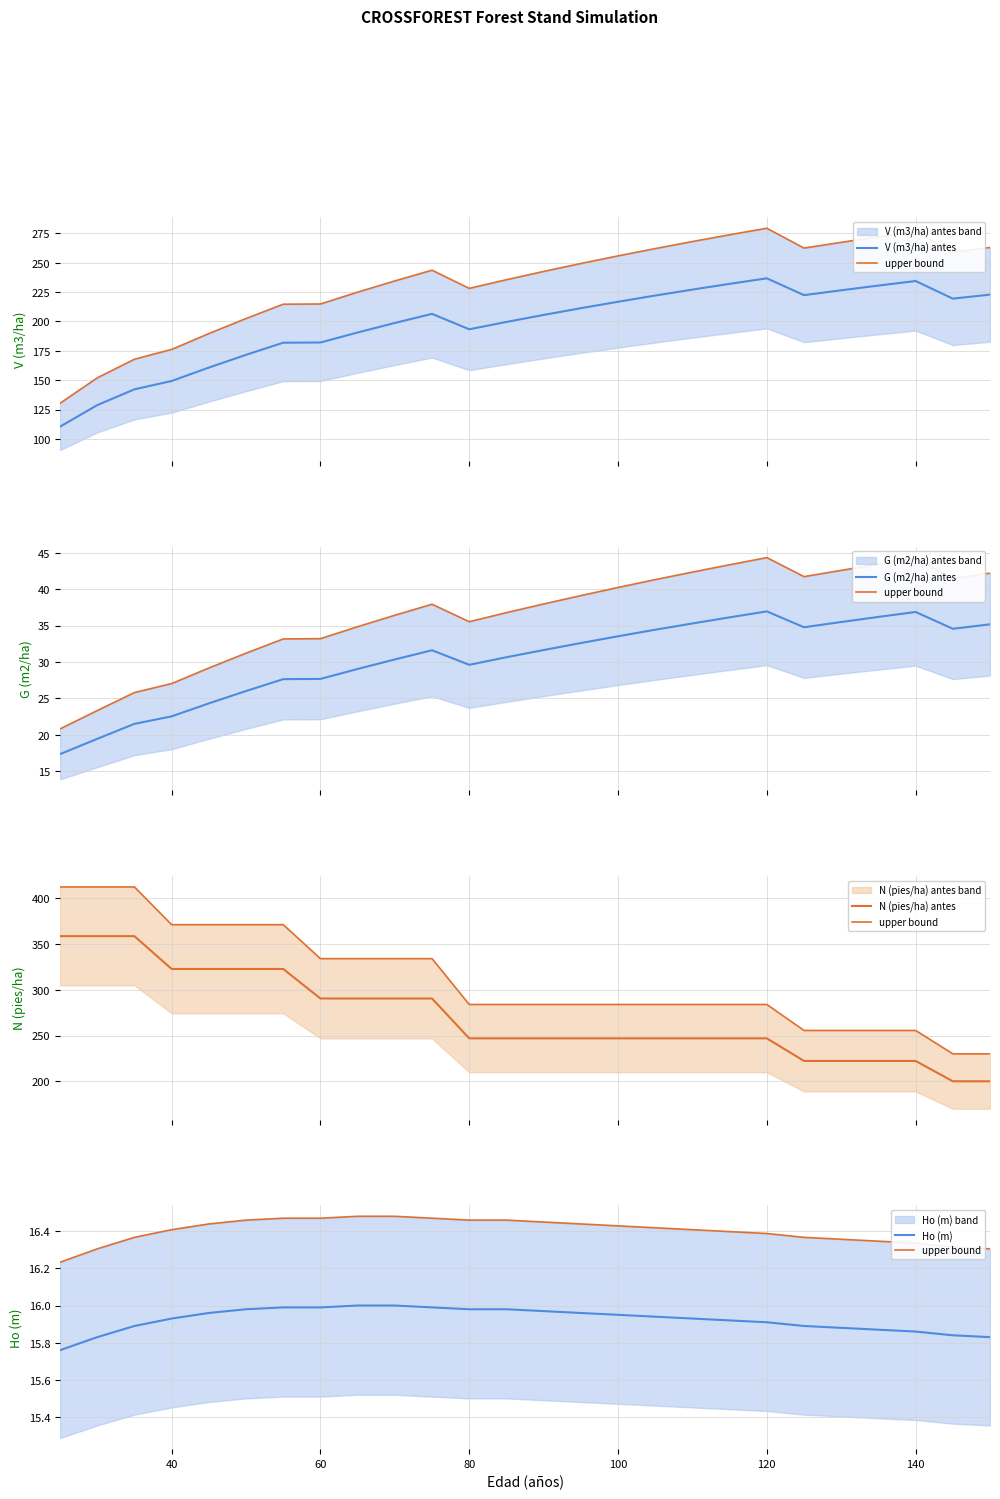

How many interior local valleys does the V (m3/ha) antes series have?

3